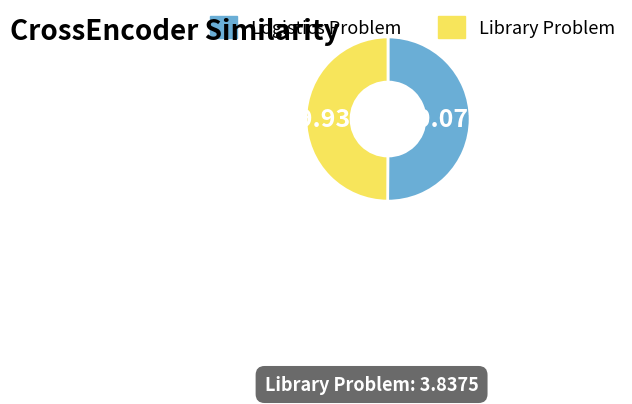

Do Library Problem and Logistics Problem together represent more than half of the pie?

Yes